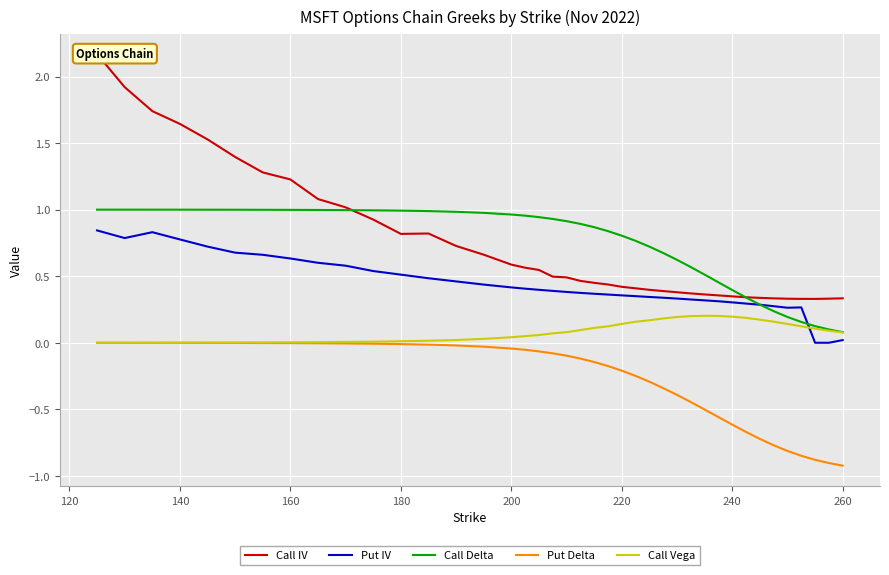

True or false: Put Delta and Call Delta cross at least once.

False